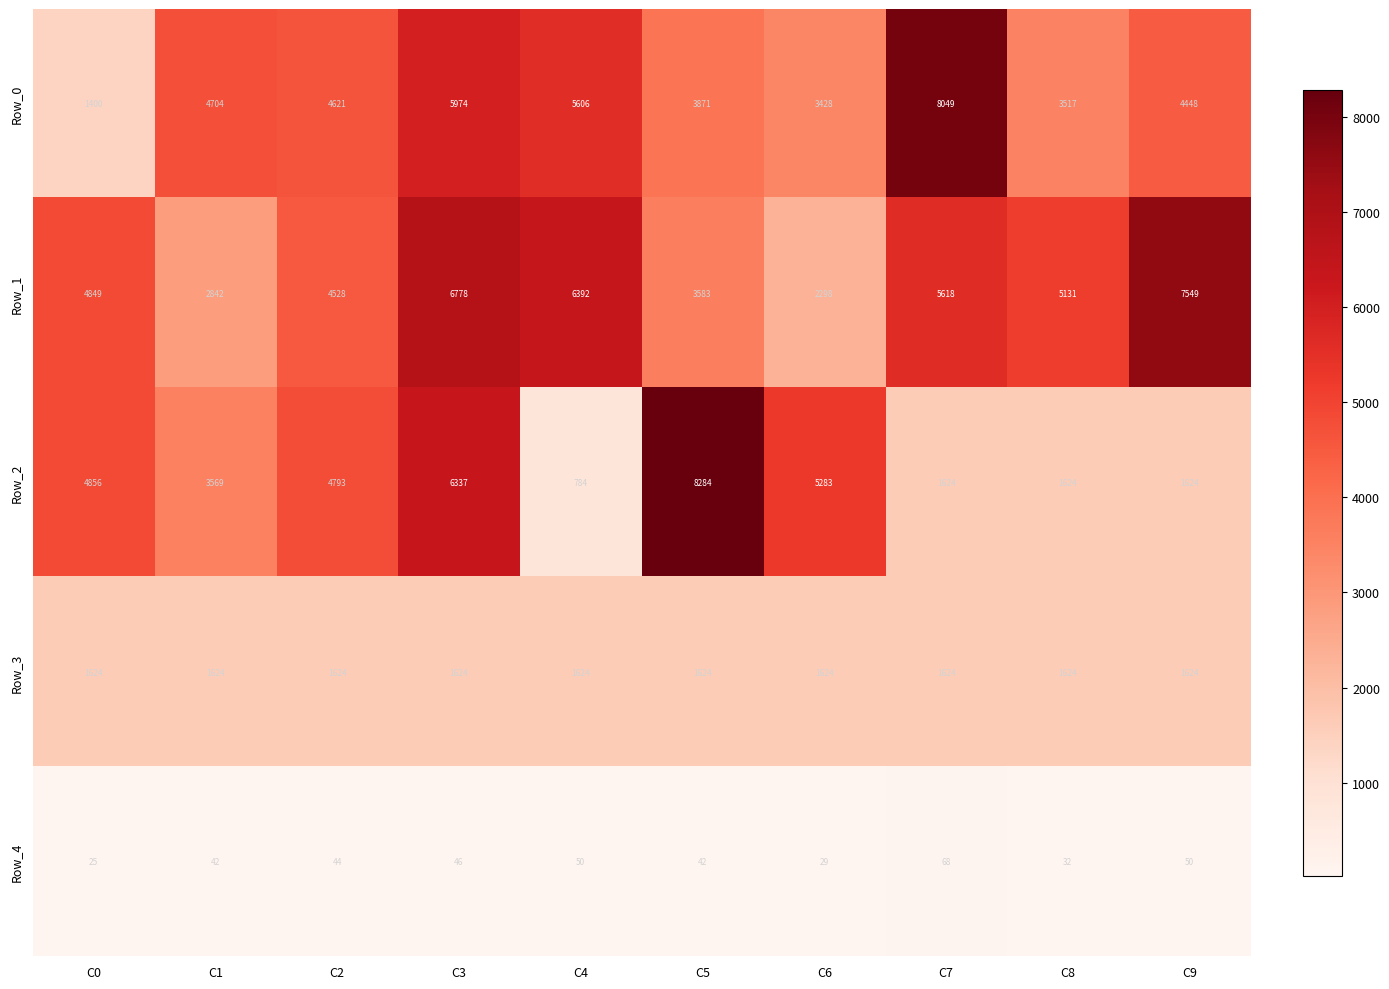

What is the difference between the Row_1 values at C1 and C8?

2289